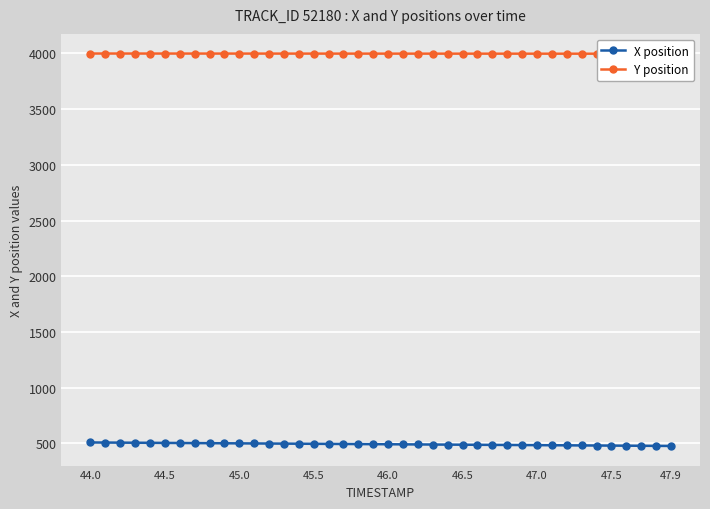

Rank the series by their average value, from highest to lowest.

Y position, X position